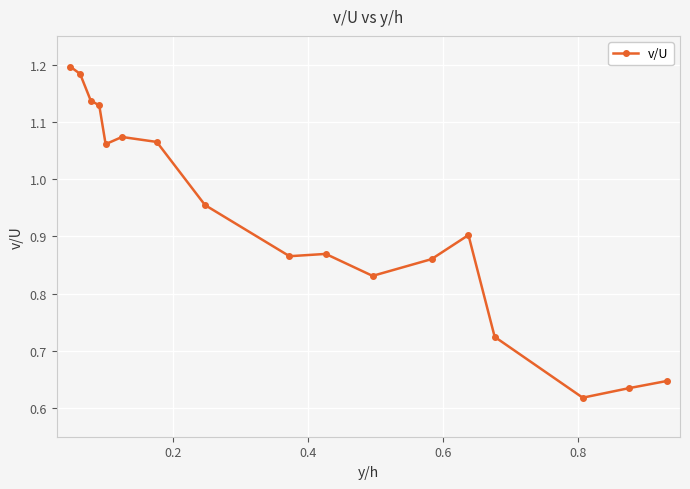

True or false: the data has more than 1 interior local peaks.

True